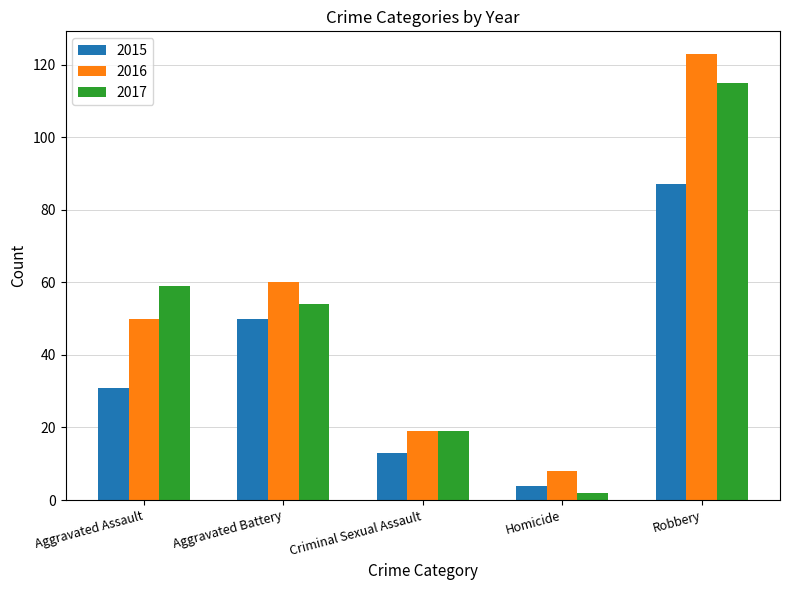

Where does the 2017 series first go above 54?

Aggravated Assault